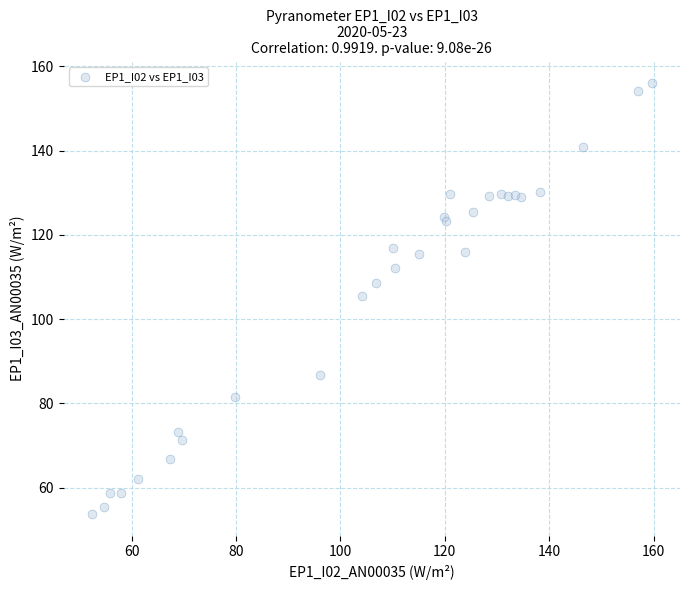

What Y value in the scatter plot is closest to 104?

105.4